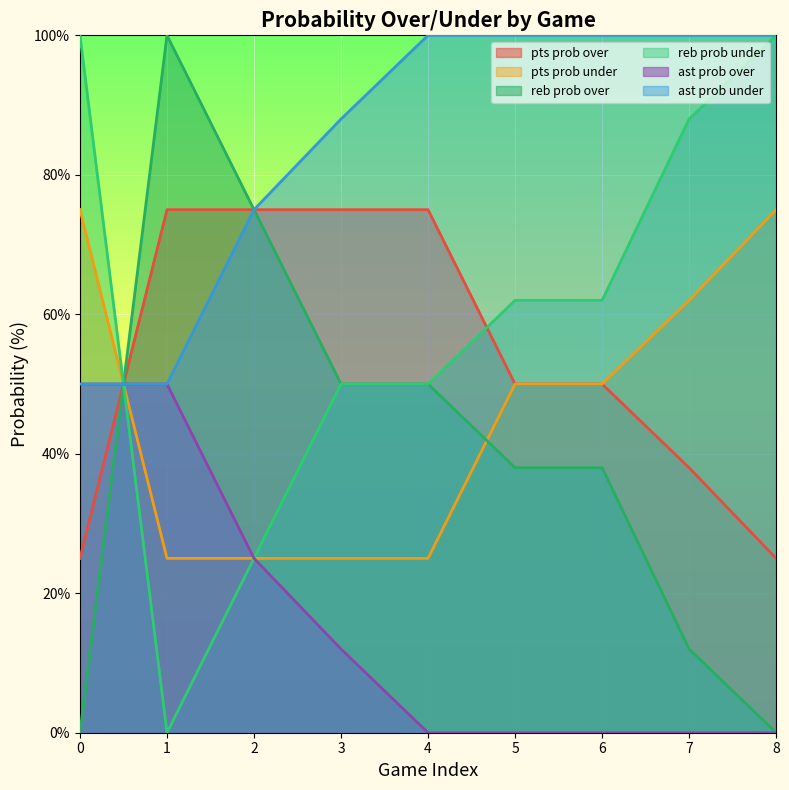

What is the difference between the highest and lowest values at 4?

100